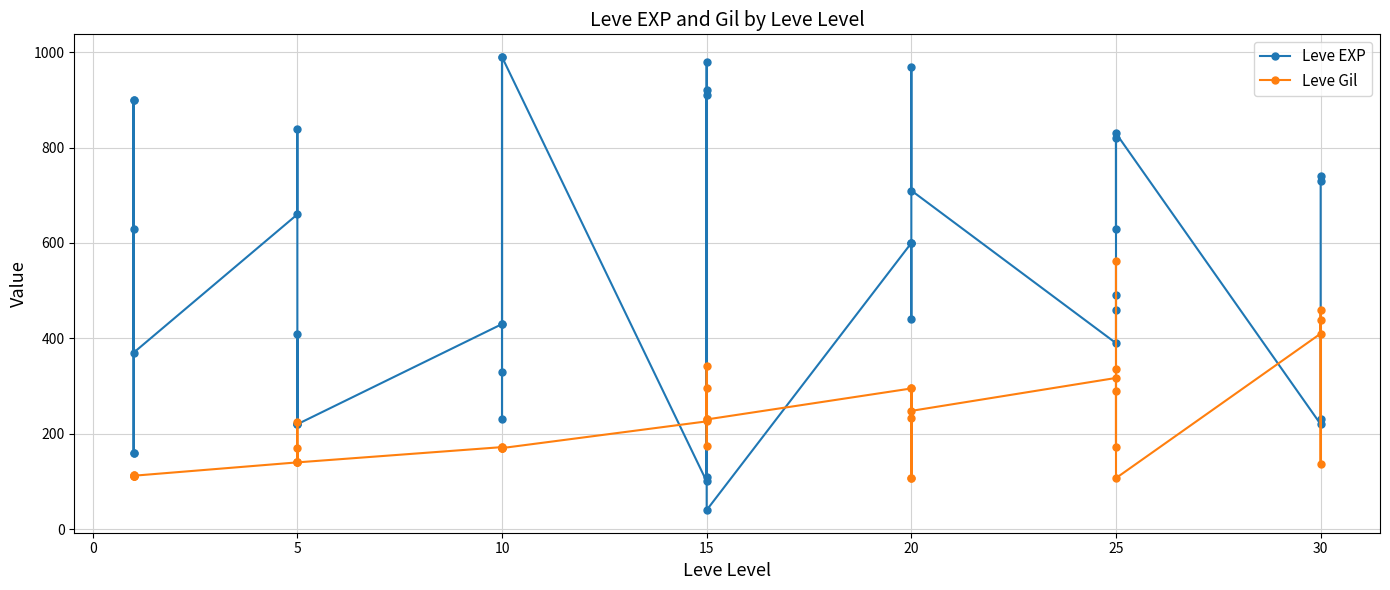

How many intersections are there between Leve Gil and Leve EXP?

8